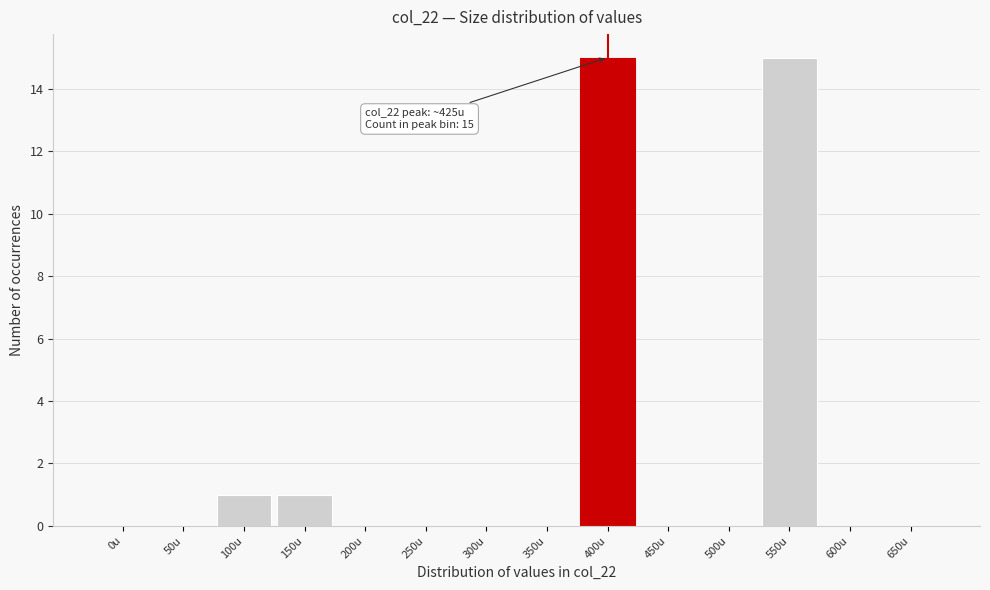

Reading left to right, transcribe all the data shown in this chart.

0u=0	50u=0	100u=1	150u=1	200u=0	250u=0	300u=0	350u=0	400u=15	450u=0	500u=0	550u=15	600u=0	650u=0